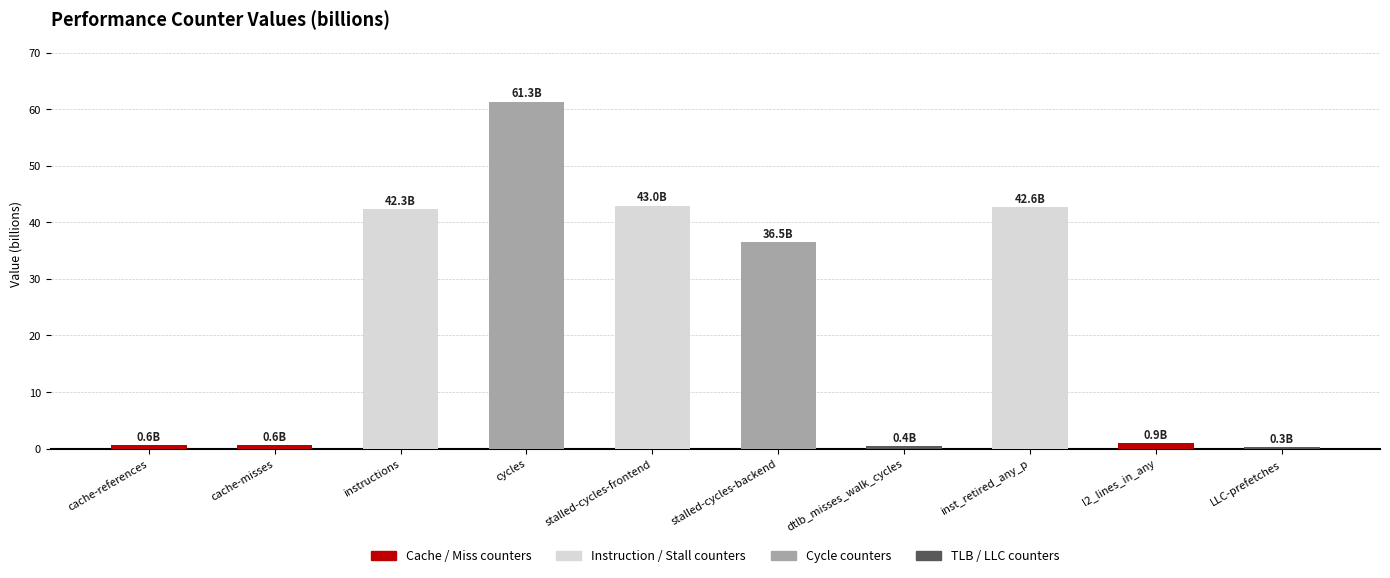

The chart shows a value of 0.4 at dtlb_misses_walk_cycles. True or false?

True